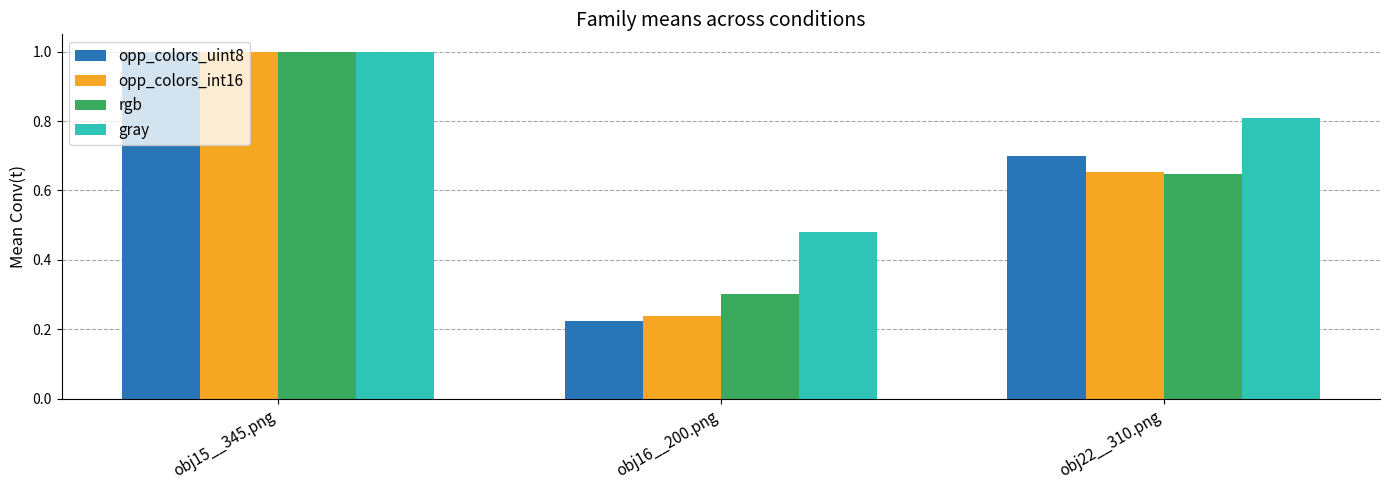

Which series has the largest total across all categories?

gray